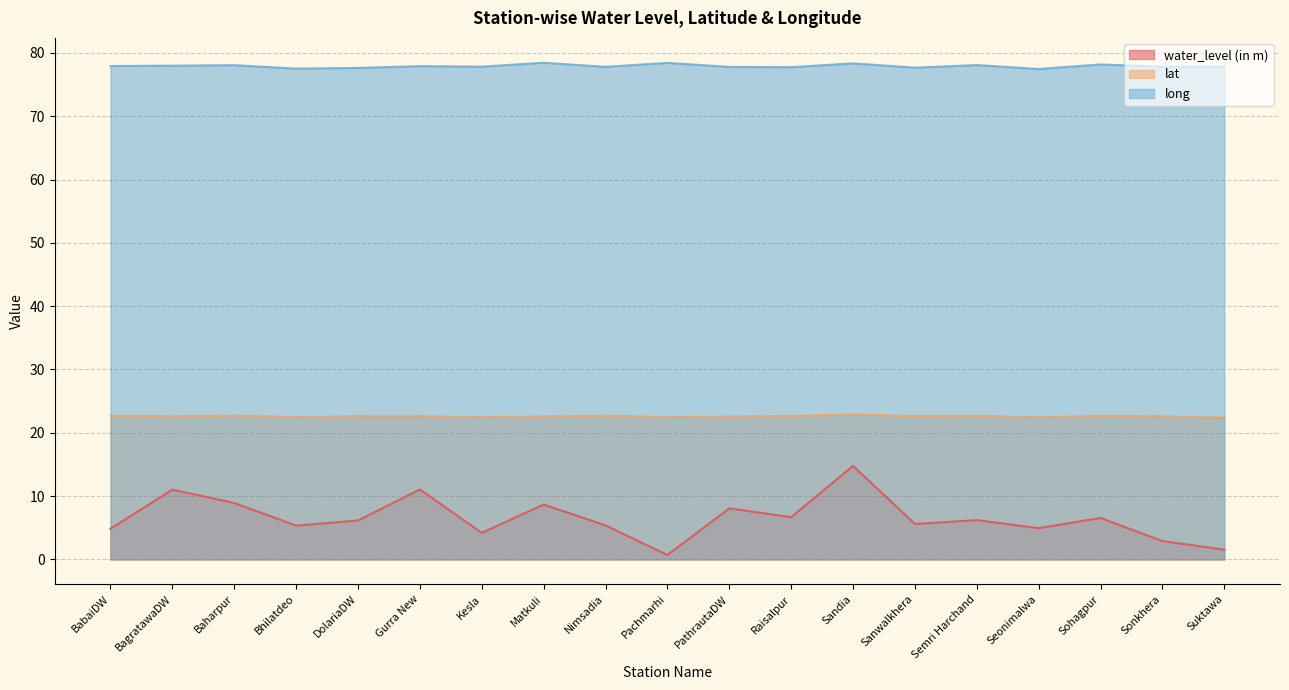

True or false: water_level (in m) has a value of 8.7 at Matkuli.

True